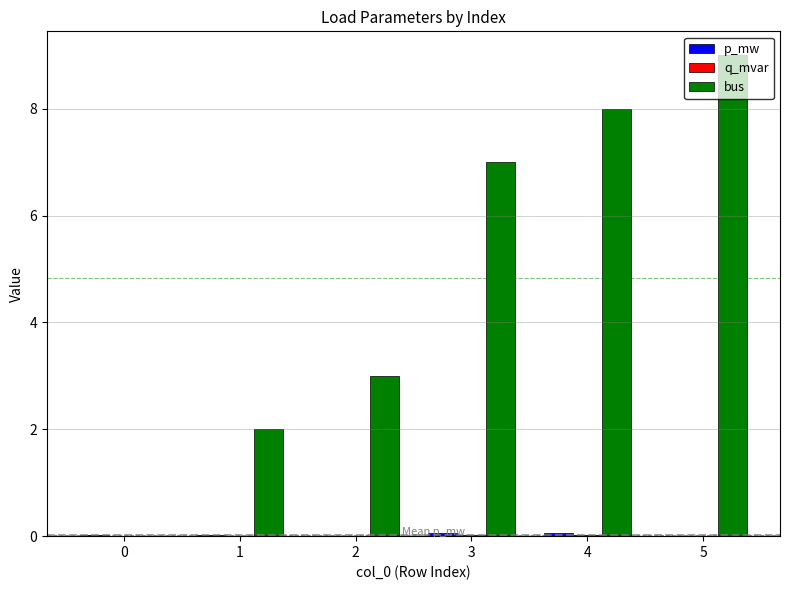

Which series changed the most between 1 and 5?

bus